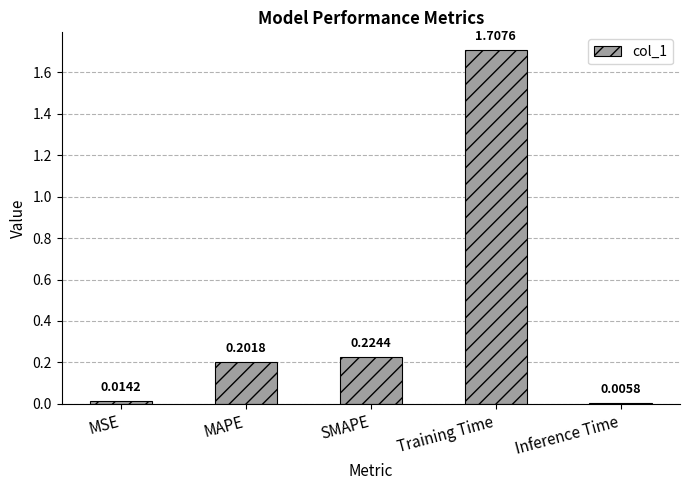

List the labels in order of value, smallest first.

Inference Time, MSE, MAPE, SMAPE, Training Time